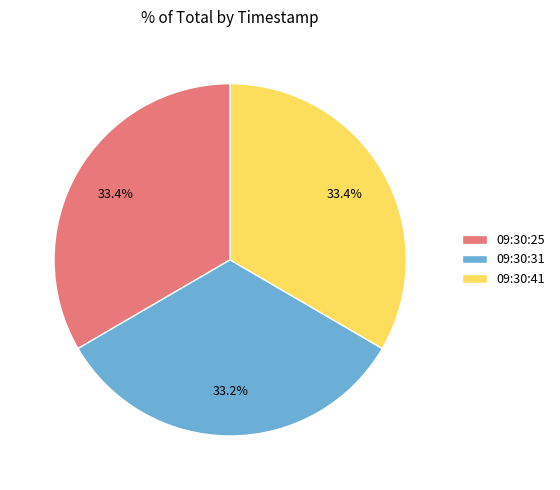

To the nearest percent, what is the average slice percentage?

33%